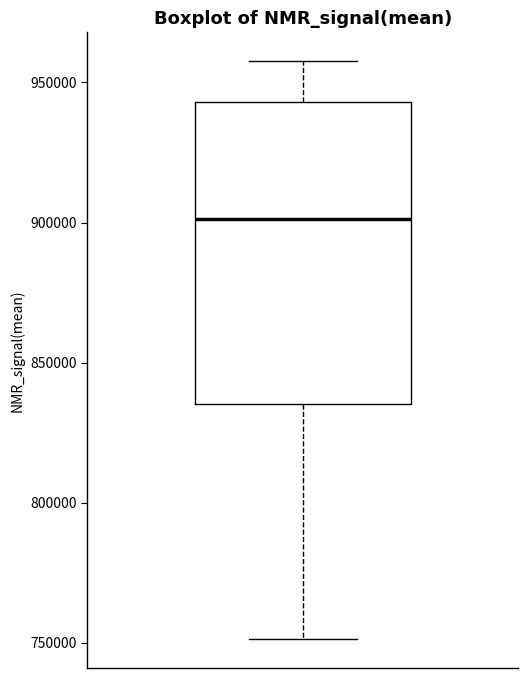

Read this box plot against the y-axis: the position of the median line, the range covered by the box, and the ends of both whiskers. The values are not printed on the chart, so give them approximately, as read against the axis.

median 900000, box 835000 to 945000, whiskers 750000 to 960000